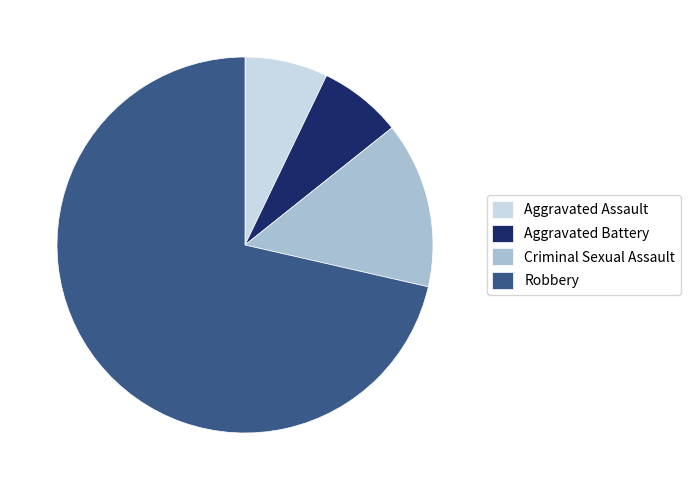

Is there any slice that represents more than half of the pie?

Yes